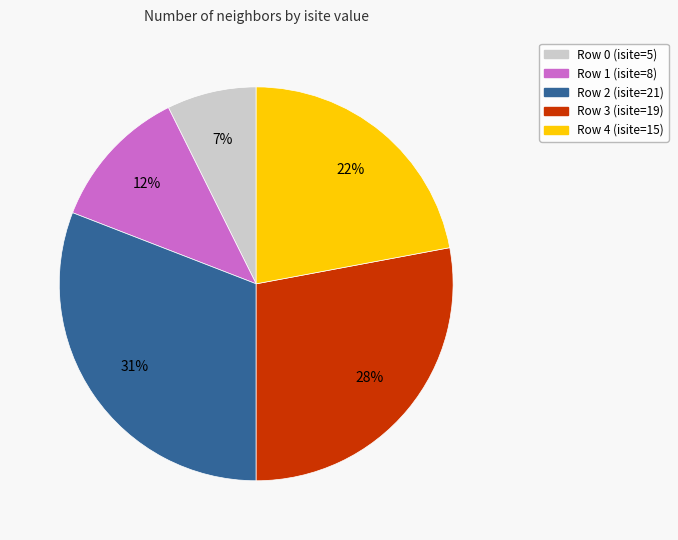

Is it true that Row 3 (isite=19) is 38% of the pie?

False